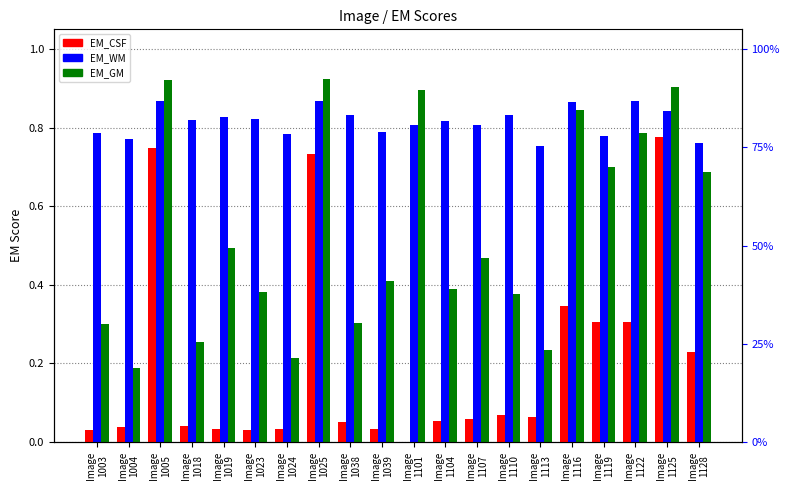

Rank the series by their maximum value, from highest to lowest.

EM_GM, EM_WM, EM_CSF